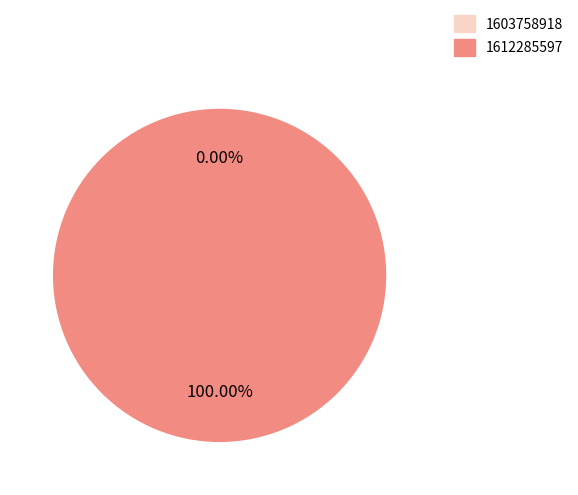

To the nearest percent, what portion does 1612285597 represent?

100%